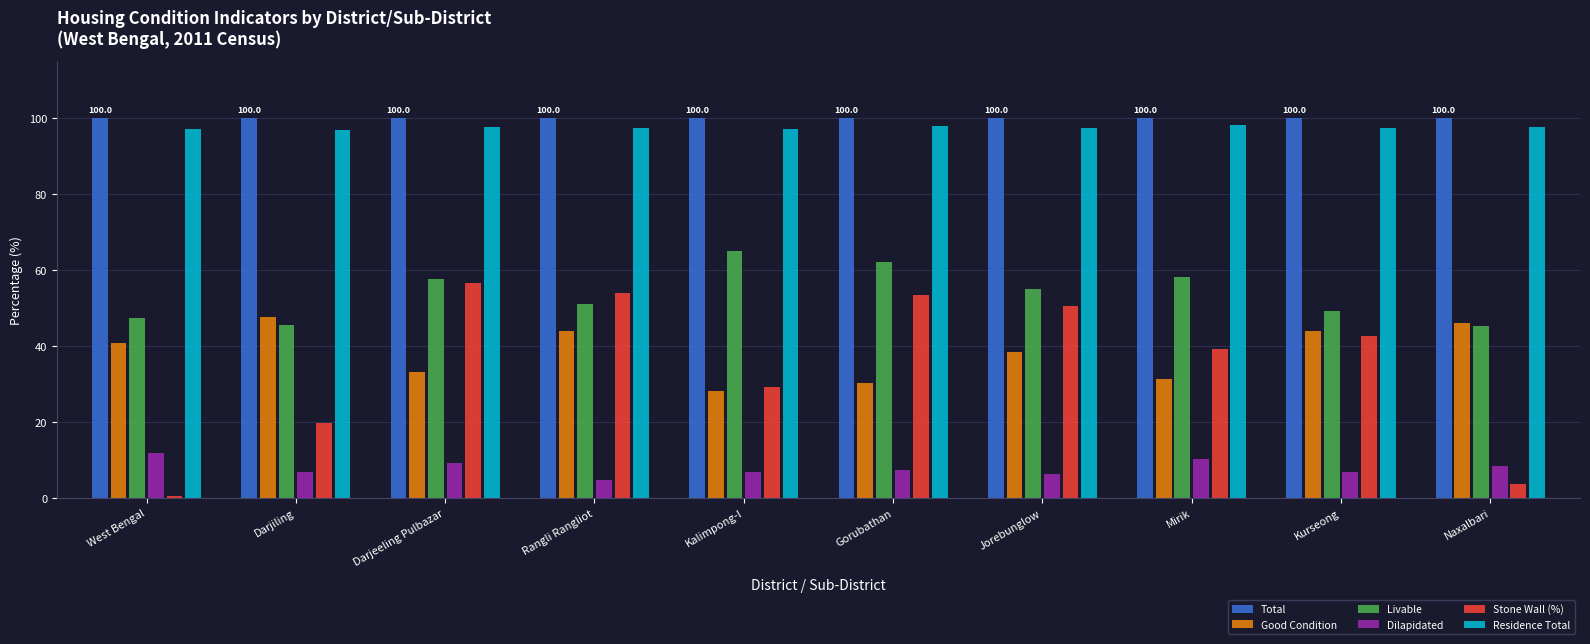

Where does the Livable series first go above 55?

Darjeeling Pulbazar